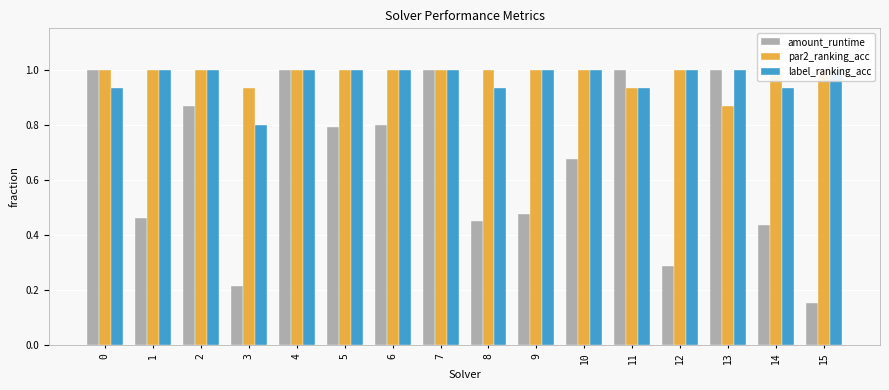

Count the number of data series in this chart.

3